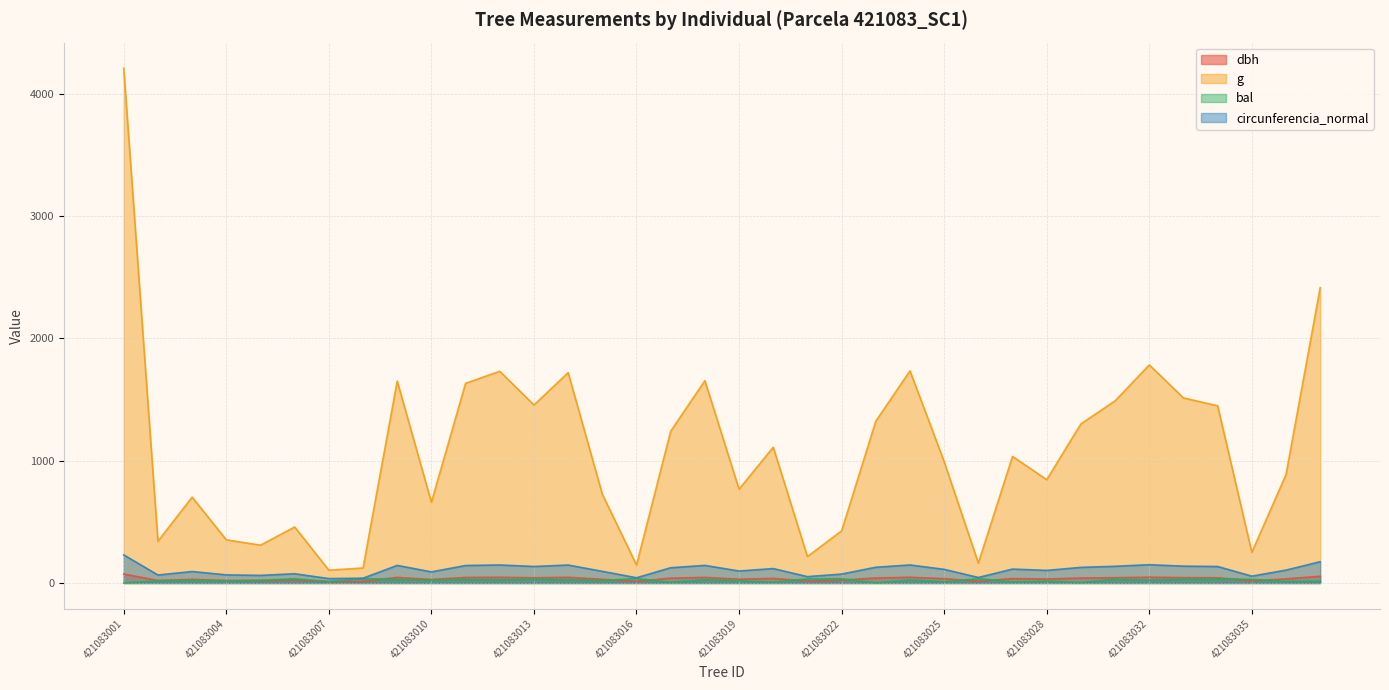

How many interior local valleys does the circunferencia_normal series have?

11